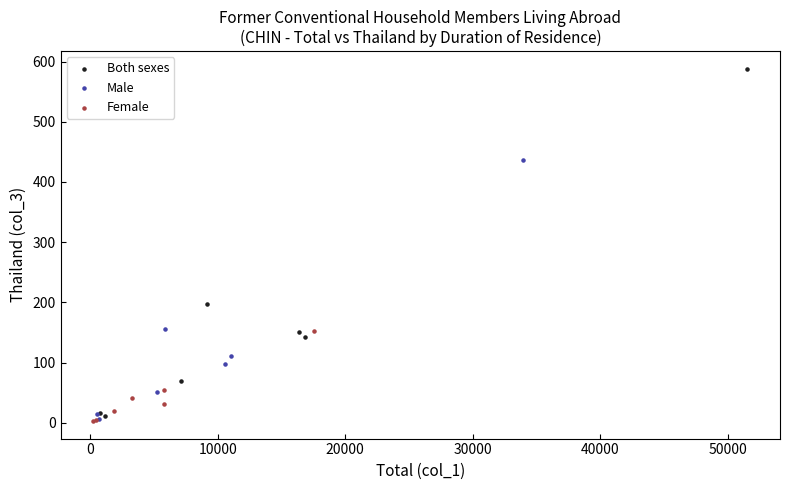

Which series contains the highest Y value?

Both sexes